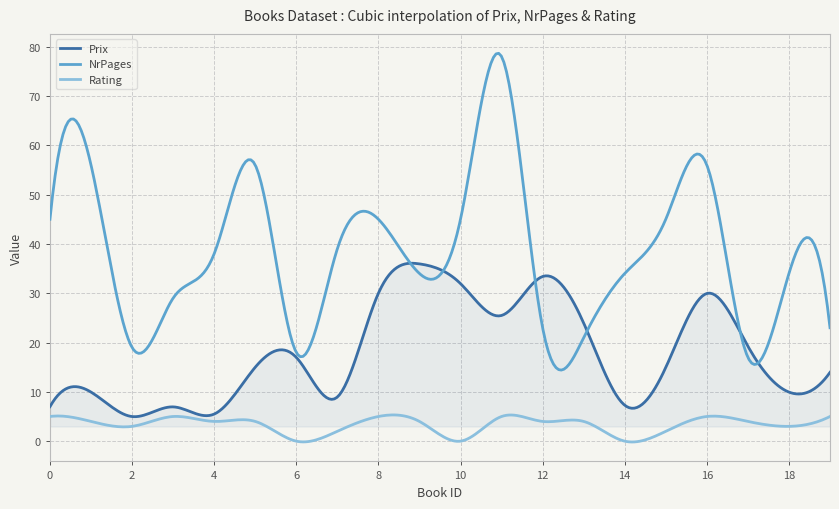

True or false: NrPages and Rating intersect in this chart.

False